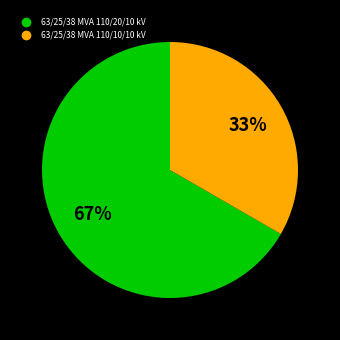

To the nearest percent, what portion does 63/25/38 MVA 110/20/10 kV represent?

67%